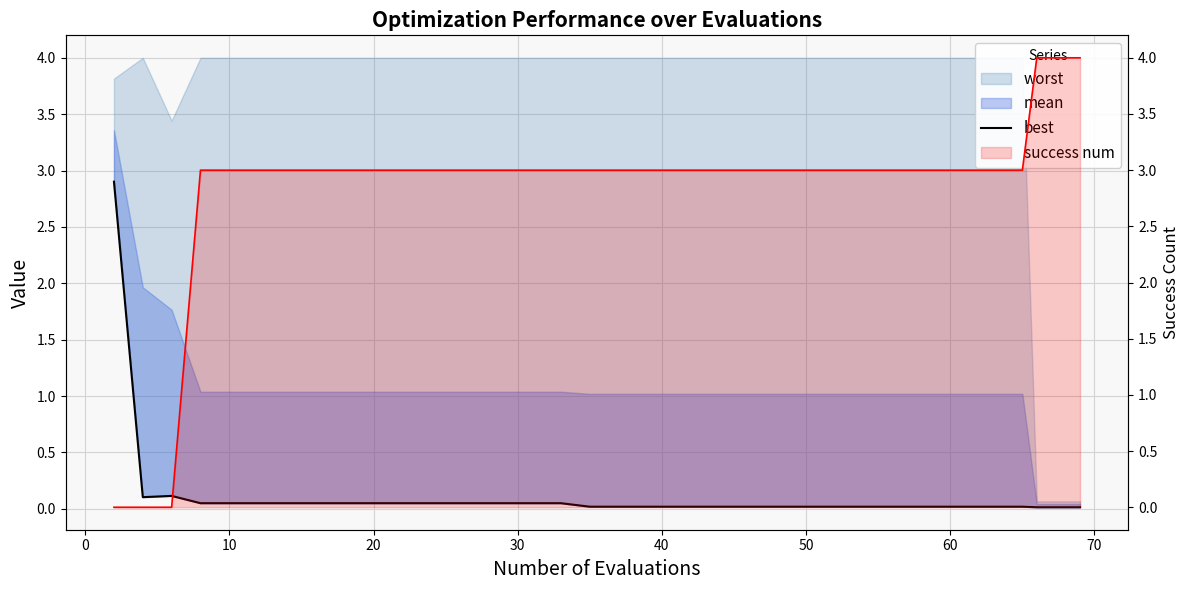

Is it true that best equals 0.0 at 36?

True